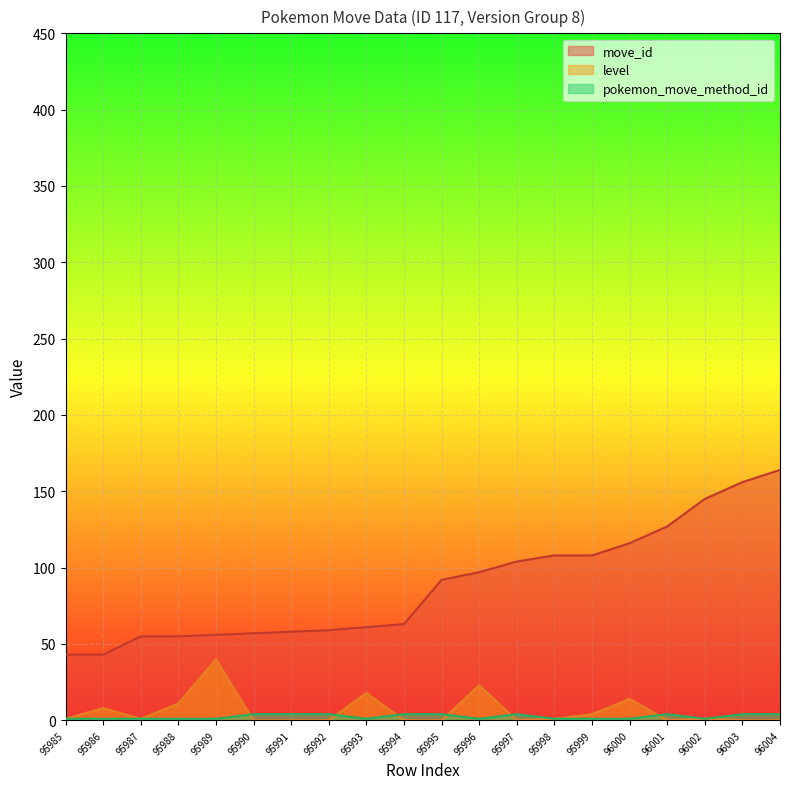

What is the value of the level point at the 18th from the left?

1